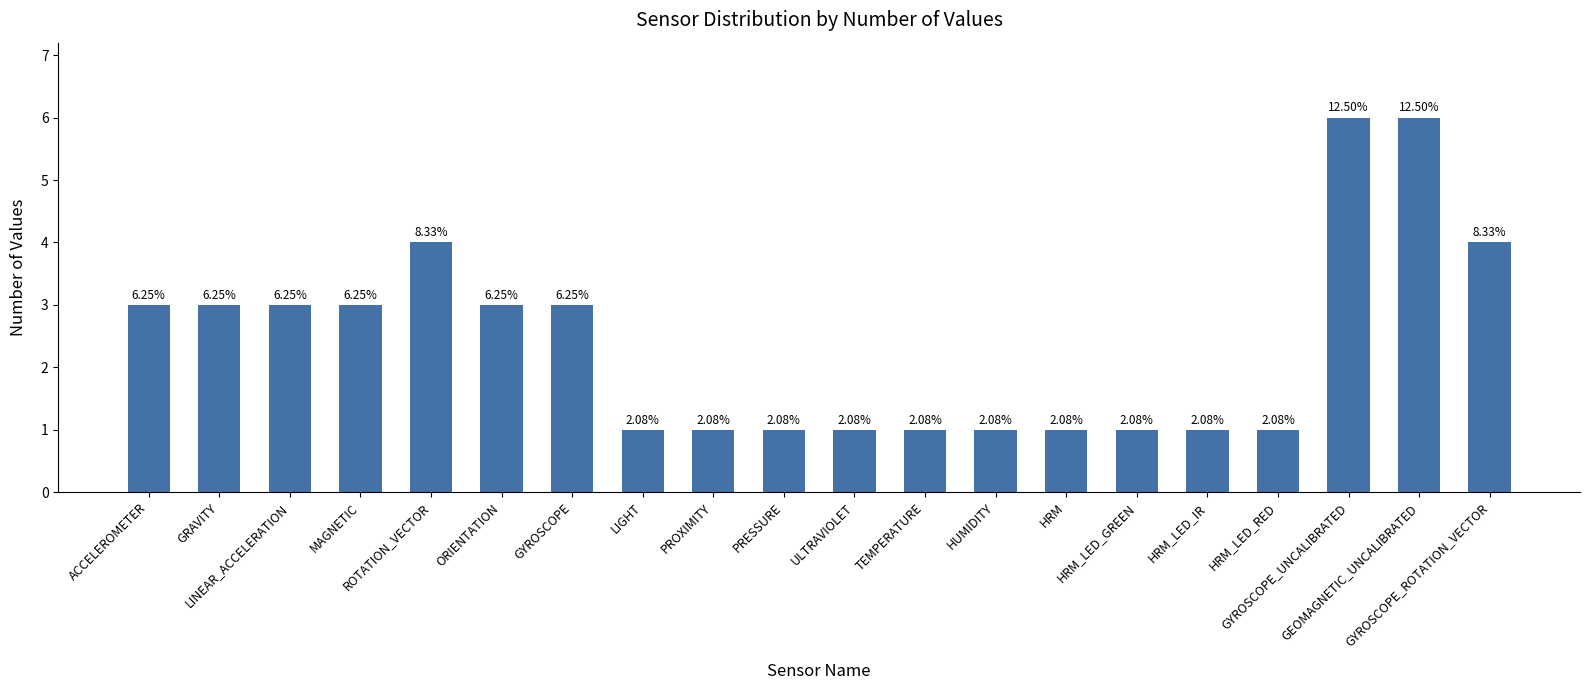

What is the change in value from ORIENTATION to HRM_LED_GREEN?

-2